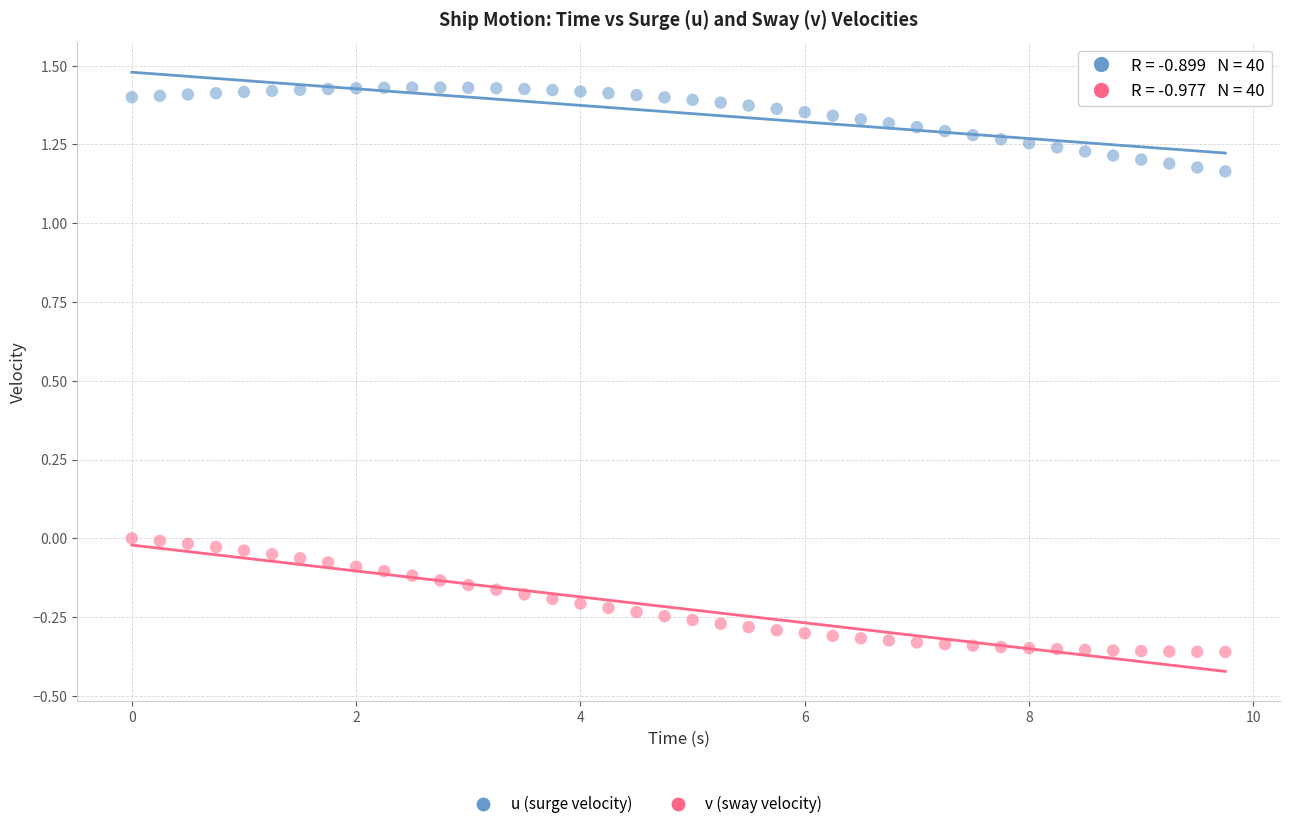

Which series reaches the maximum Y coordinate?

u (surge velocity)